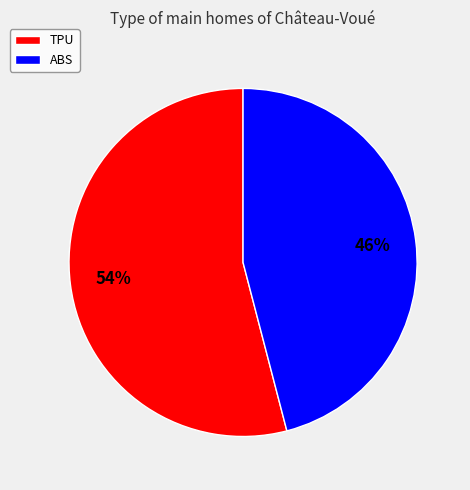

How many slices are in this pie chart?

2